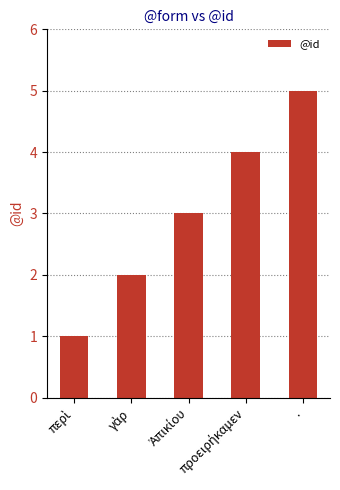

What is the greatest value displayed?

5